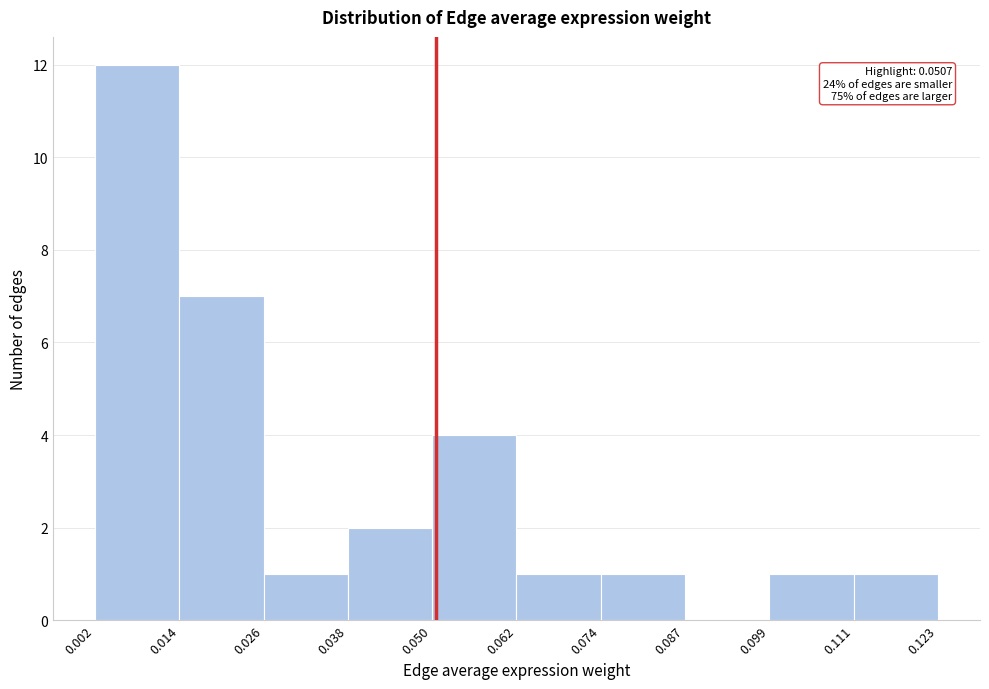

Which range on the x-axis has the tallest bar?

0.002 to 0.014